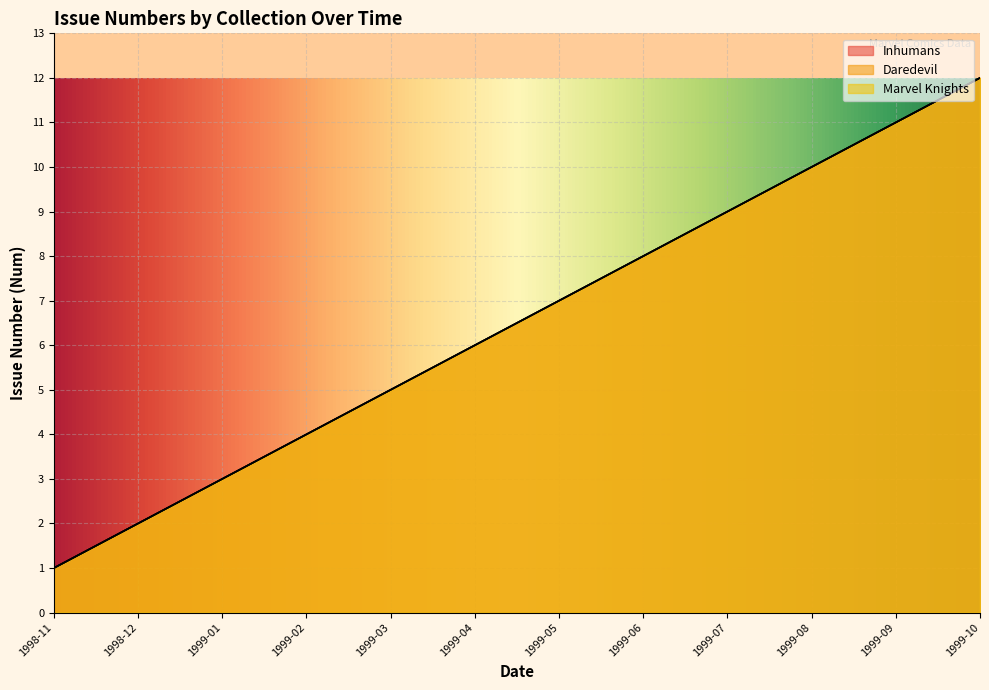

True or false: Inhumans has a value of 2 at 1998-12.

True